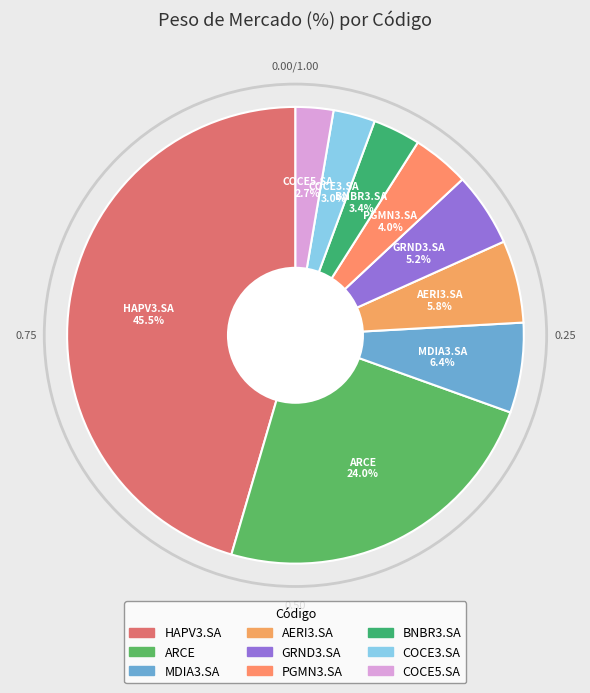

To the nearest percent, what portion does BNBR3.SA represent?

3%